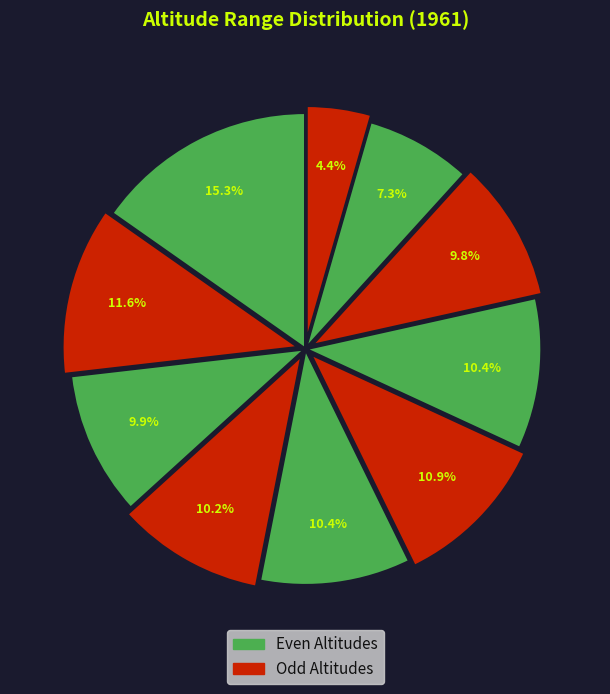

Does any single category account for the majority?

No